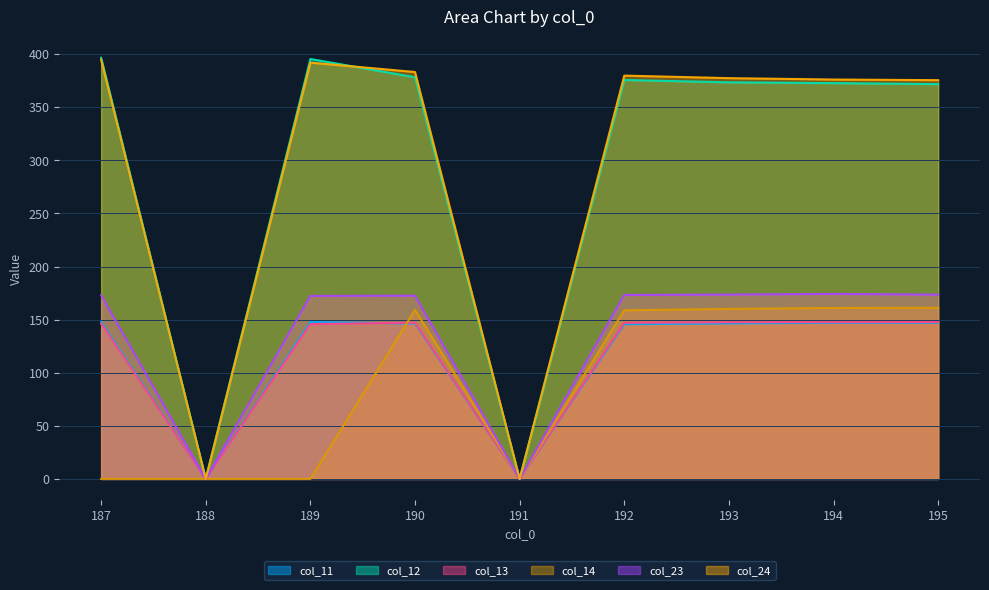

Reading left to right, extract all data points from this chart.

col_11: 187=147.8	188=0.0	189=147.8	190=146.3	191=0.0	192=145.7	193=146.5	194=147.0	195=147.0
col_12: 187=396.7	188=0.0	189=395.5	190=378.3	191=0.0	192=375.7	193=373.6	194=372.8	195=371.8
col_13: 187=146.3	188=0.0	189=145.8	190=147.2	191=0.0	192=147.1	193=147.6	194=147.7	195=147.8
col_14: 187=0.0	188=0.0	189=0.0	190=159.2	191=0.0	192=158.8	193=160.1	194=161.0	195=161.2
col_23: 187=172.9	188=0.0	189=172.3	190=172.6	191=0.0	192=173.3	193=173.6	194=174.3	195=173.5
col_24: 187=394.8	188=0.0	189=392.1	190=383.3	191=0.0	192=379.9	193=377.5	194=376.2	195=375.6